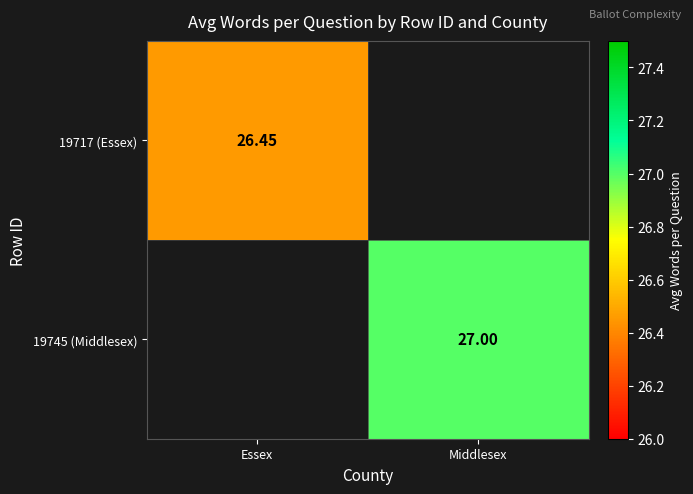

Where is 19717 (Essex) nearest to the value 26?

Essex